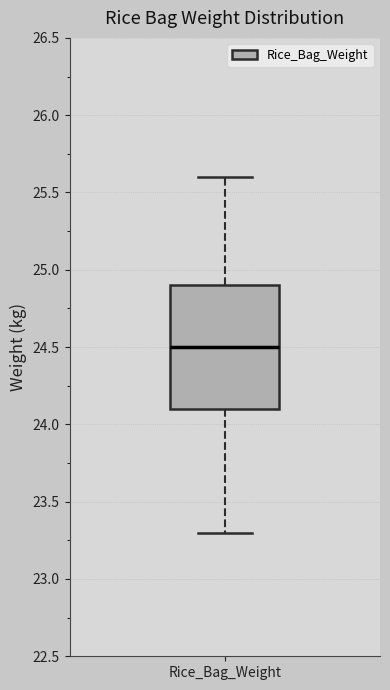

Transcribe this box plot: give where the median line is, the range the box spans, and where the two whiskers end, as read against the y-axis. The values are not printed on the chart, so give them approximately, as read against the axis.

median 24.5, box 24.1 to 24.9, whiskers 23.3 to 25.6